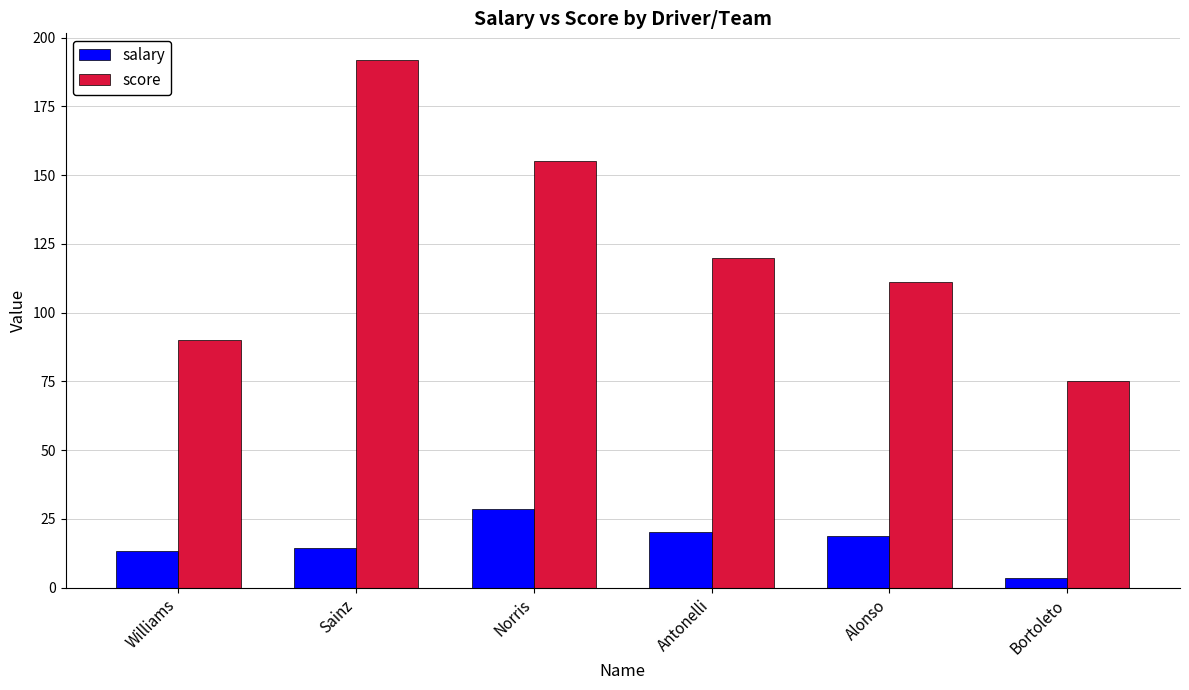

How many score values are between 90 and 155?

4